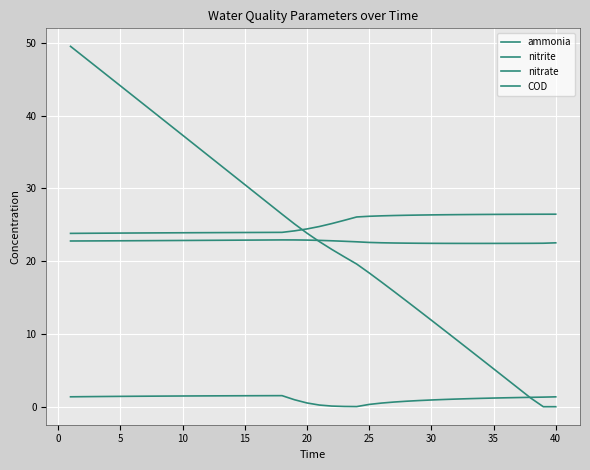

How many lines are shown in the chart?

4